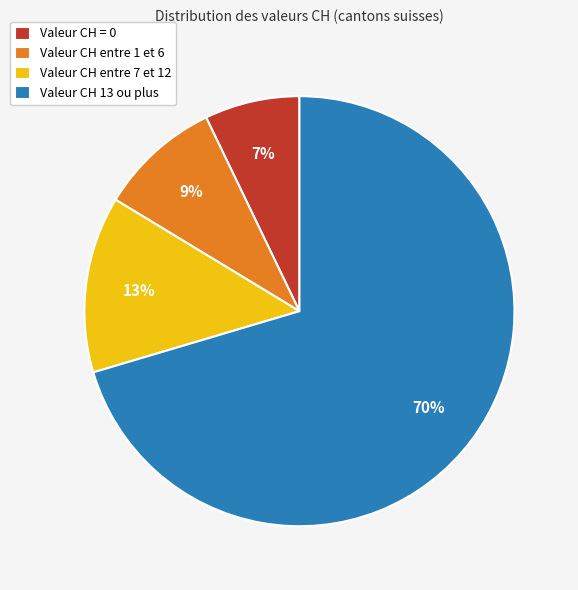

Which slice is the largest?

Valeur CH 13 ou plus